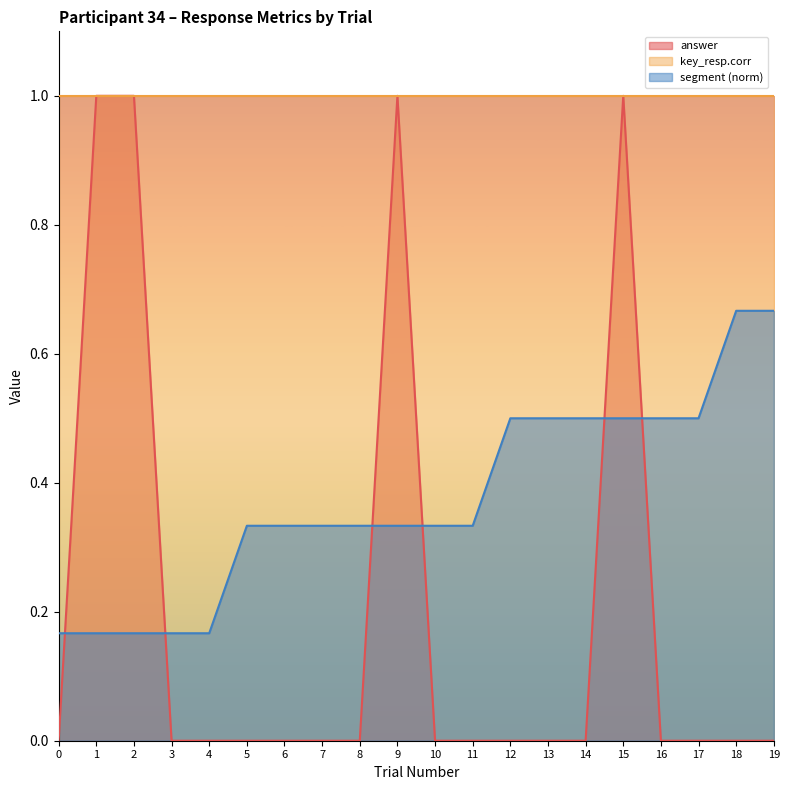

True or false: segment and answer intersect in this chart.

True